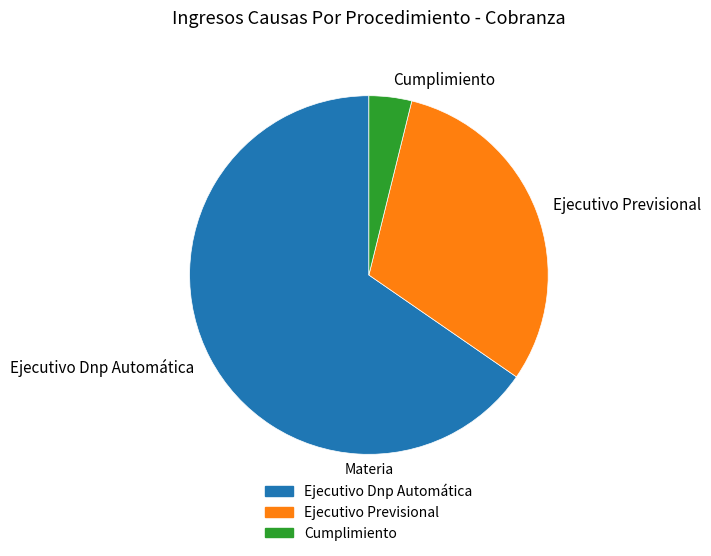

What is the largest slice in the pie chart?

Ejecutivo Dnp Automática